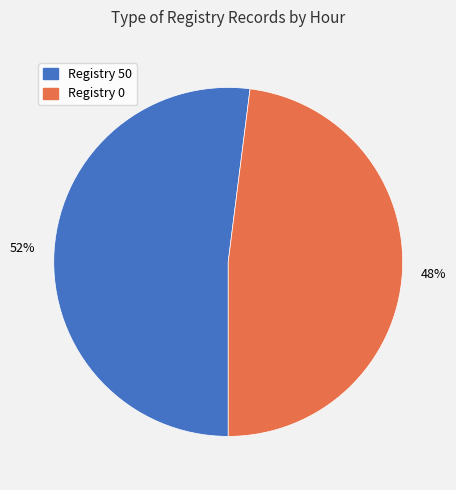

To the nearest percent, what is the average slice percentage?

50%